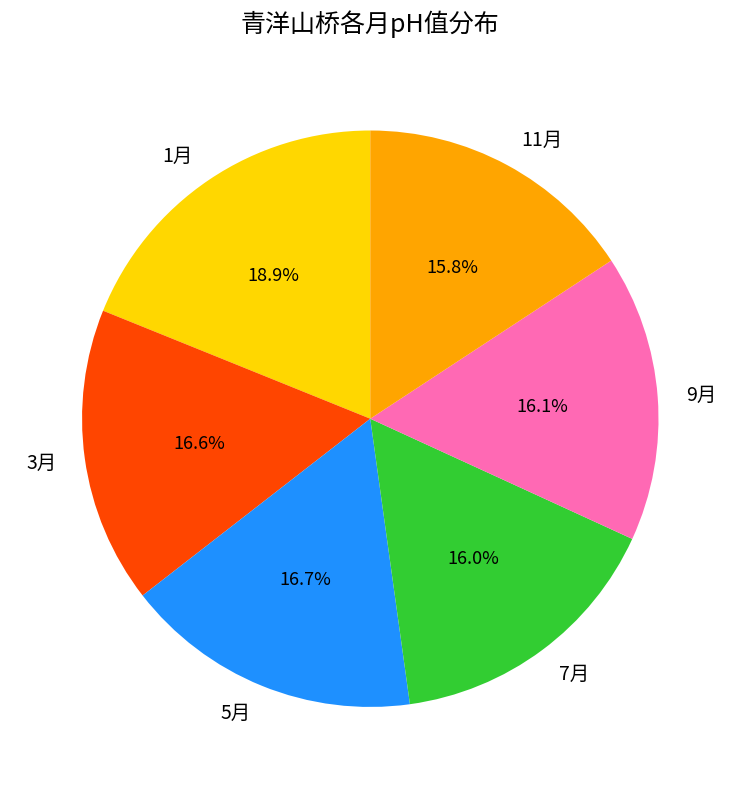

True or false: 7月 accounts for 16% of the total.

True